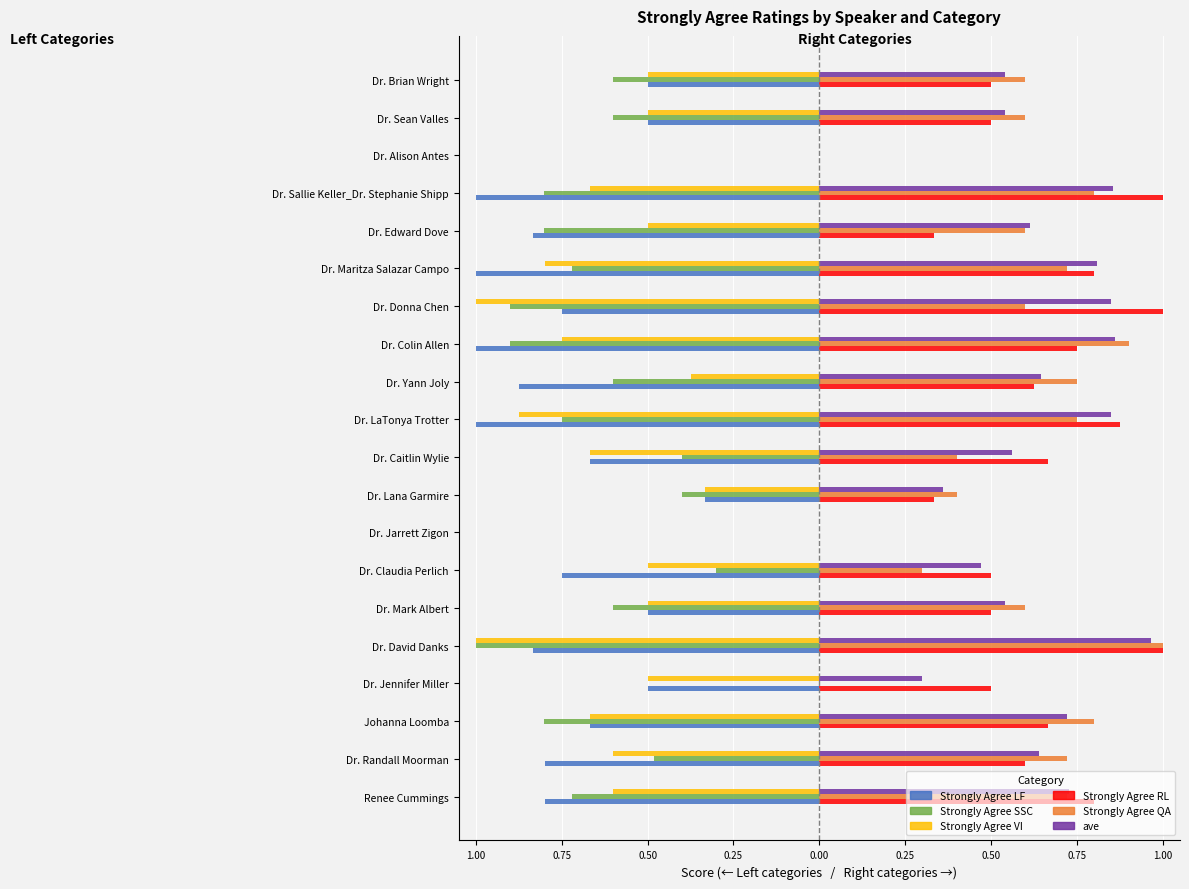

Reading left to right, list all the values displayed in this chart.

Strongly Agree LF: -0.8	-0.8	-0.7	-0.5	-0.8	-0.5	-0.8	0.0	-0.3	-0.7	-1.0	-0.9	-1.0	-0.8	-1.0	-0.8	-1.0	0.0	-0.5	-0.5
Strongly Agree SSC: -0.7	-0.5	-0.8	0.0	-1.0	-0.6	-0.3	0.0	-0.4	-0.4	-0.8	-0.6	-0.9	-0.9	-0.7	-0.8	-0.8	0.0	-0.6	-0.6
Strongly Agree VI: -0.6	-0.6	-0.7	-0.5	-1.0	-0.5	-0.5	0.0	-0.3	-0.7	-0.9	-0.4	-0.8	-1.0	-0.8	-0.5	-0.7	0.0	-0.5	-0.5
Strongly Agree RL: 0.8	0.6	0.7	0.5	1.0	0.5	0.5	0.0	0.3	0.7	0.9	0.6	0.8	1.0	0.8	0.3	1.0	0.0	0.5	0.5
Strongly Agree QA: 0.7	0.7	0.8	0.0	1.0	0.6	0.3	0.0	0.4	0.4	0.8	0.8	0.9	0.6	0.7	0.6	0.8	0.0	0.6	0.6
ave: 0.7	0.6	0.7	0.3	1.0	0.5	0.5	0.0	0.4	0.6	0.9	0.6	0.9	0.9	0.8	0.6	0.9	0.0	0.5	0.5